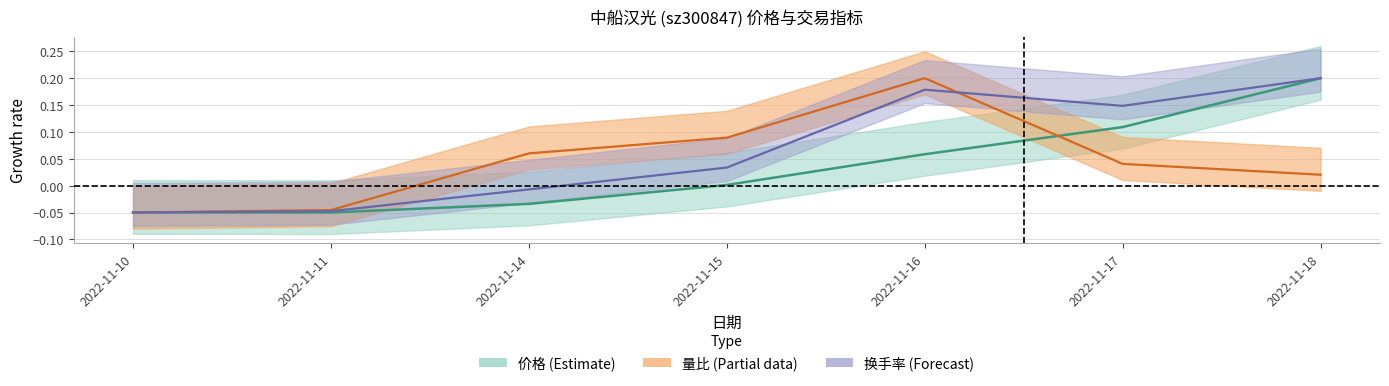

True or false: 换手率 and 量比 intersect in this chart.

True